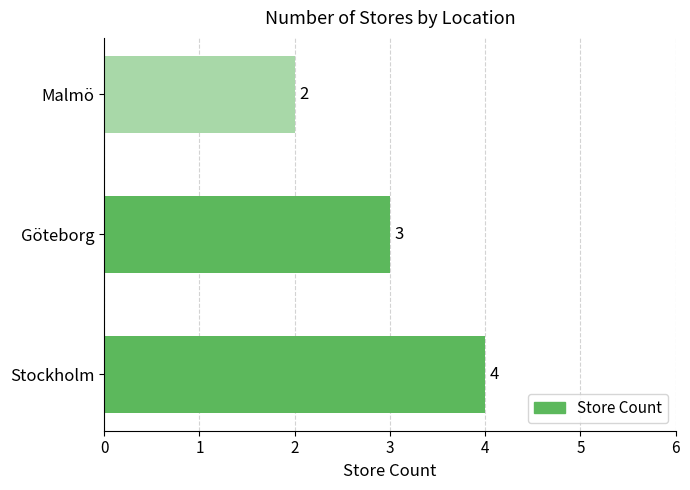

Where is the data nearest to the value 3?

Göteborg